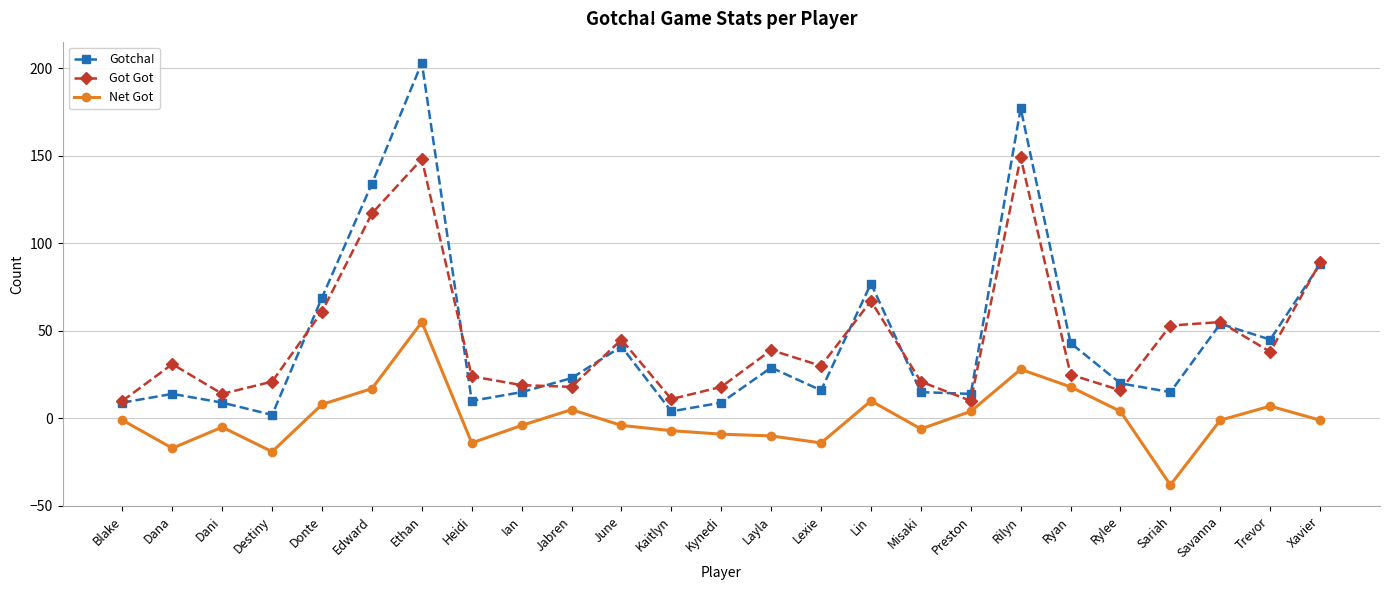

What is the value of the Net Got point at the 20th from the left?

18